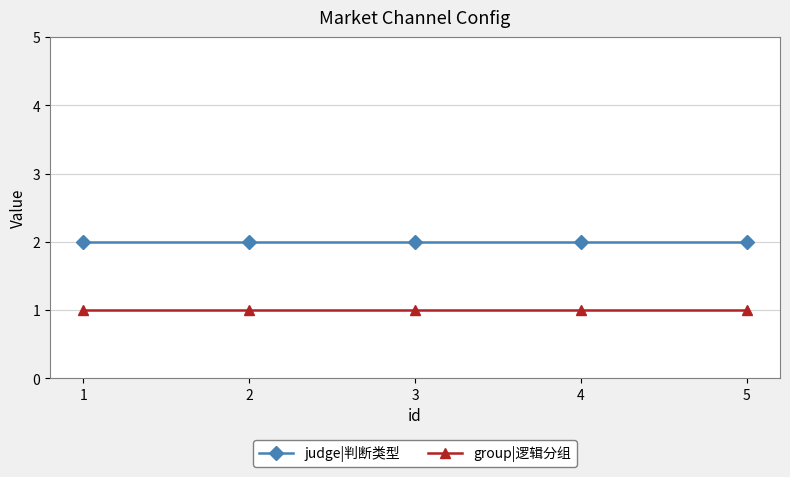

How many lines are shown in the chart?

2